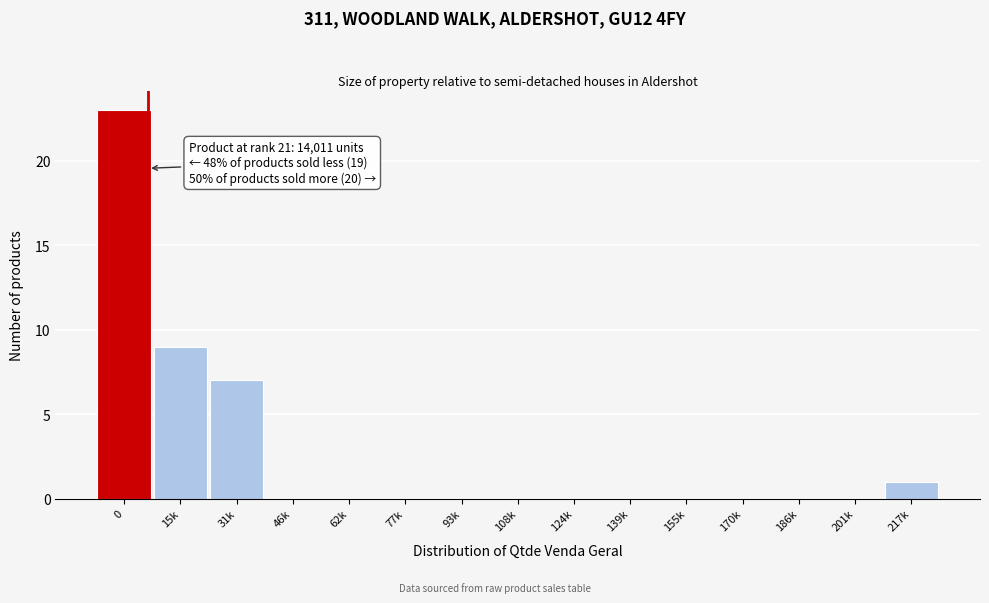

Reading left to right, what are all the values shown in this chart?

0=23	15k=9	31k=7	46k=0	62k=0	77k=0	93k=0	108k=0	124k=0	139k=0	155k=0	170k=0	186k=0	201k=0	217k=1